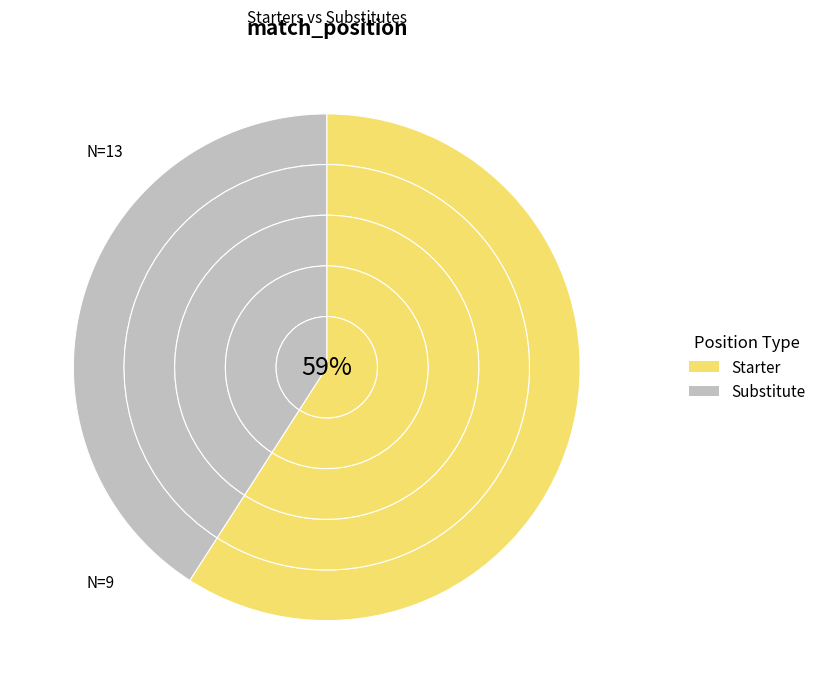

Is there a majority slice in this chart?

No